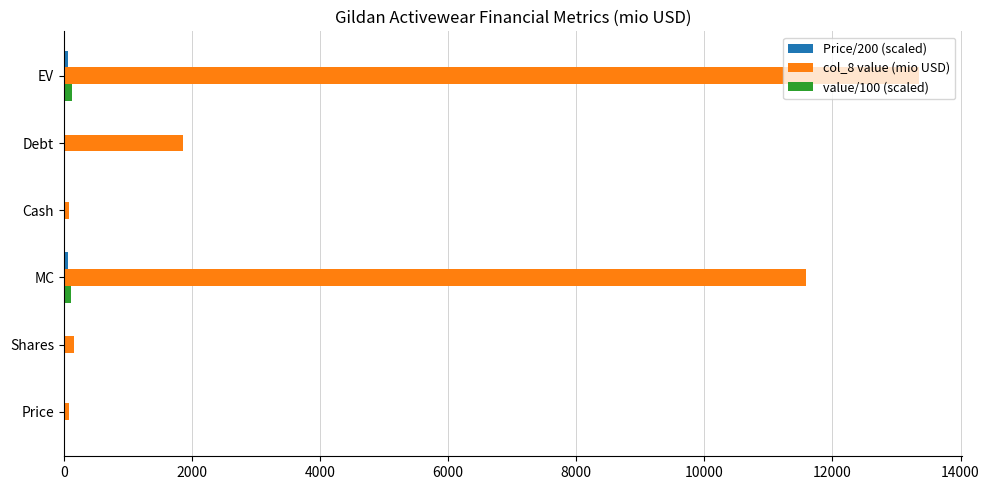

Which series has the largest total across all categories?

col_8 value (mio USD)